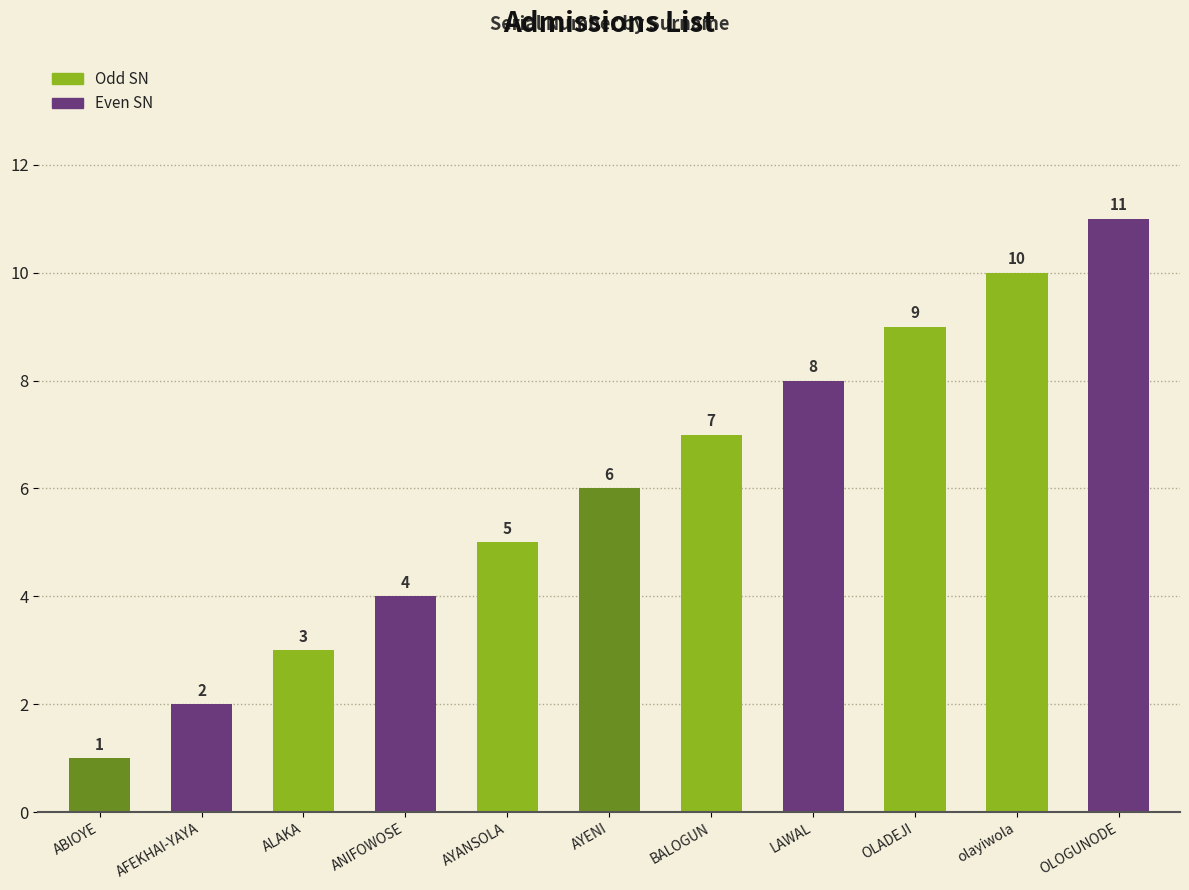

Rank the categories by value from lowest to highest.

ABIOYE, AFEKHAI-YAYA, ALAKA, ANIFOWOSE, AYANSOLA, AYENI, BALOGUN, LAWAL, OLADEJI, olayiwola, OLOGUNODE